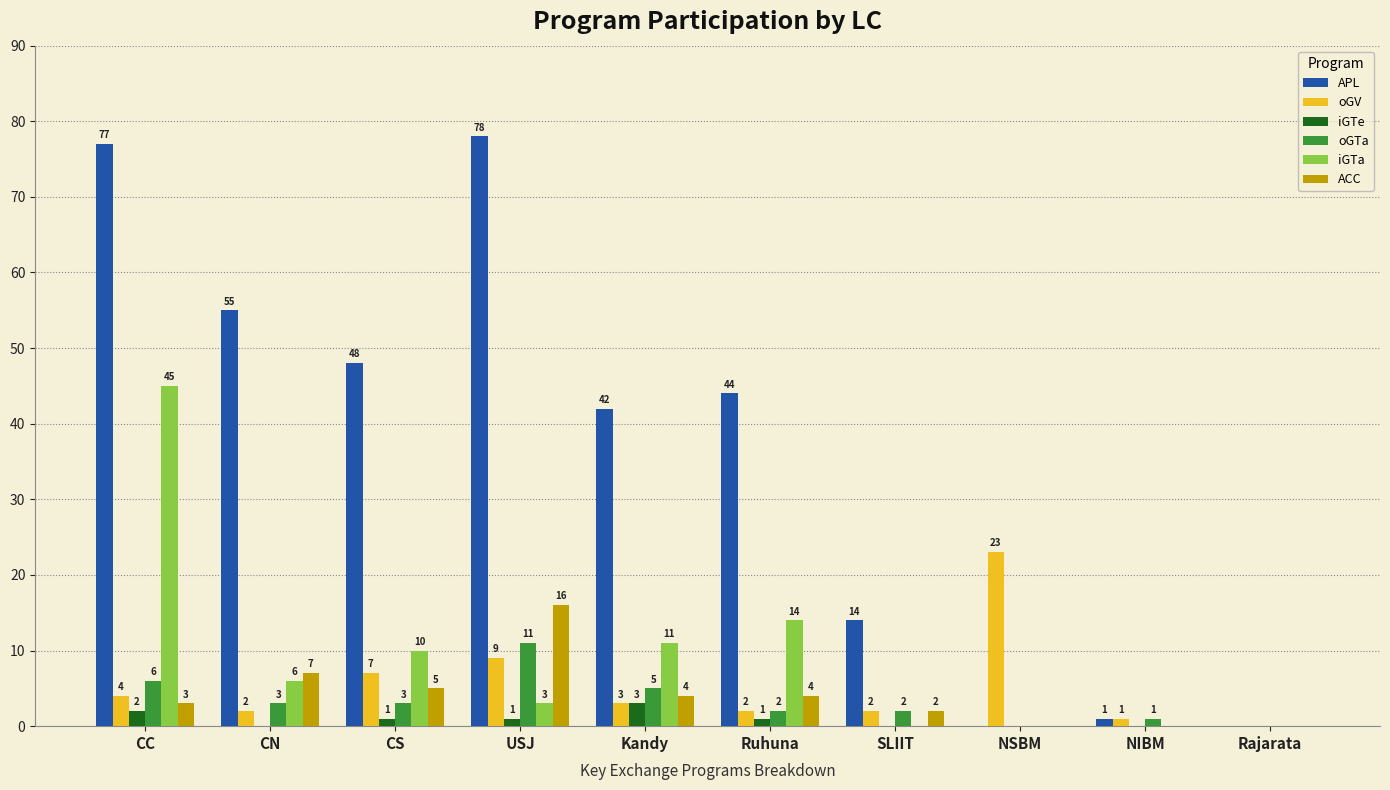

What is the sum of all oGV values?

53